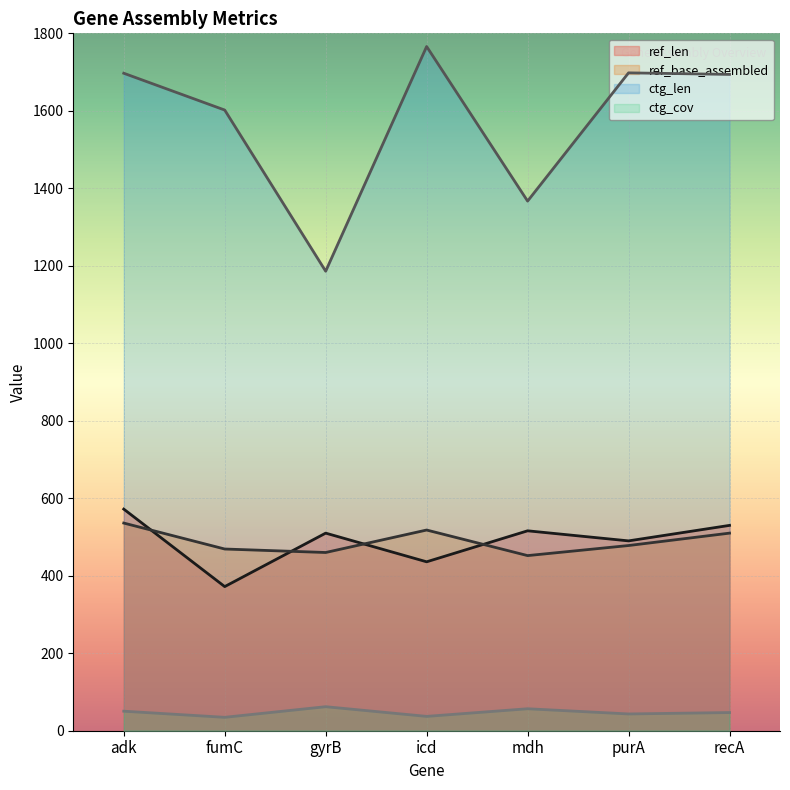

At which label is ctg_cov closest to 48?

recA